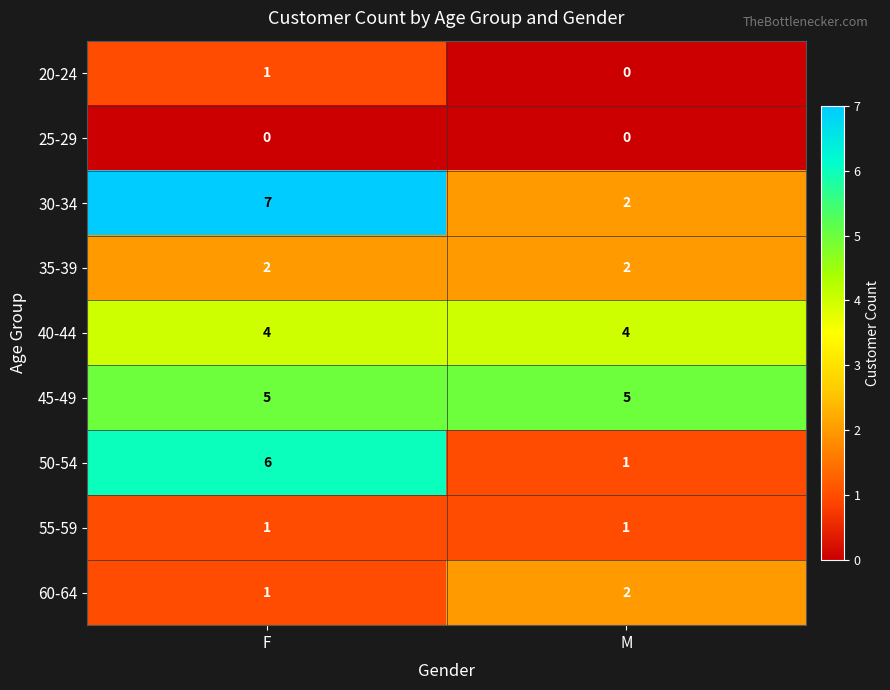

Count the number of categories in the chart.

2